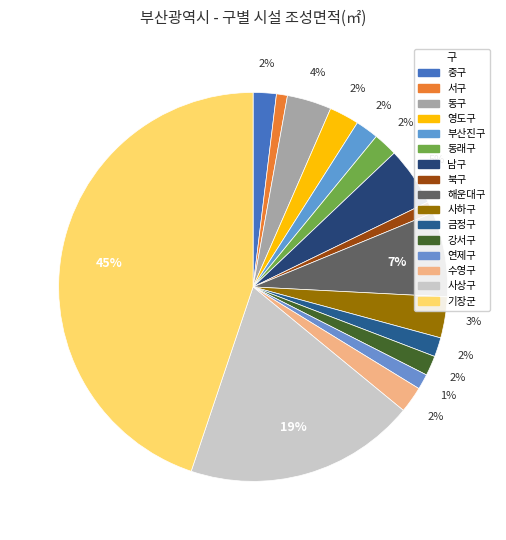

Rank the categories by value from lowest to highest.

서구, 북구, 연제구, 금정구, 강서구, 부산진구, 중구, 동래구, 수영구, 영도구, 사하구, 동구, 남구, 해운대구, 사상구, 기장군